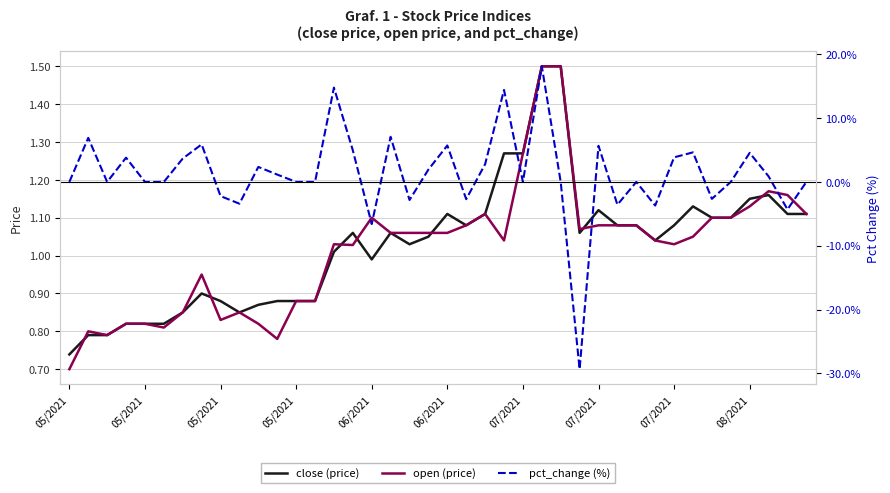

Where does the close (price) series first go above 1?

14